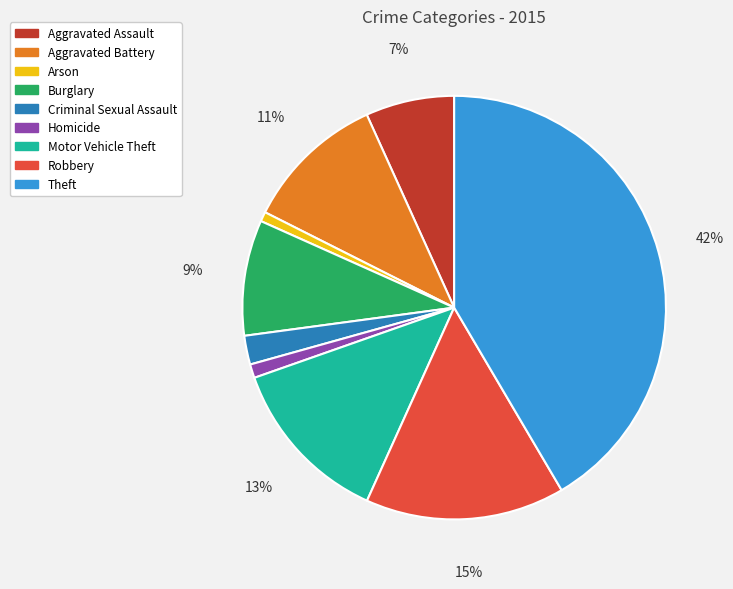

To the nearest percent, what is the average slice percentage?

11%